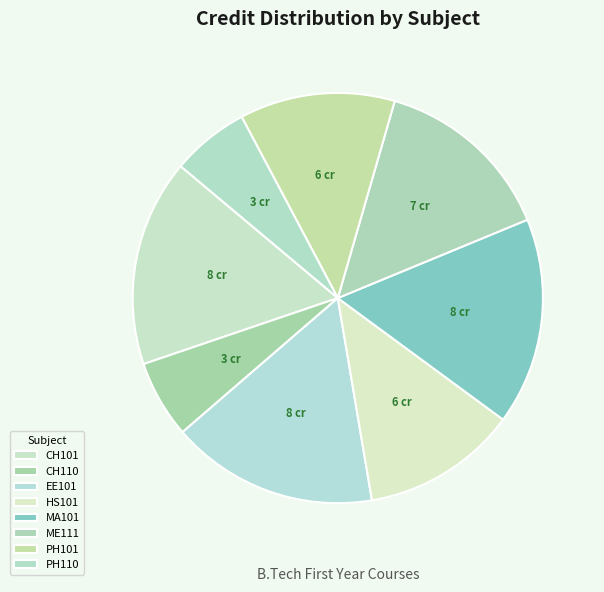

To the nearest percent, what is the difference between the largest and smallest slice percentages?

10%